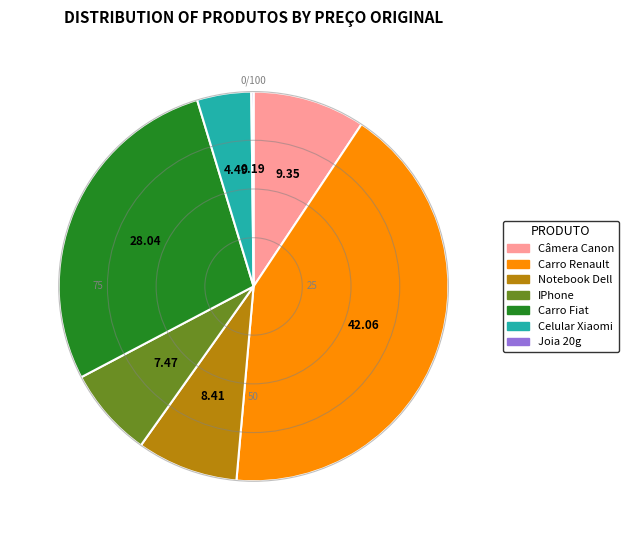

Which category has the biggest portion of the pie?

Carro Renault